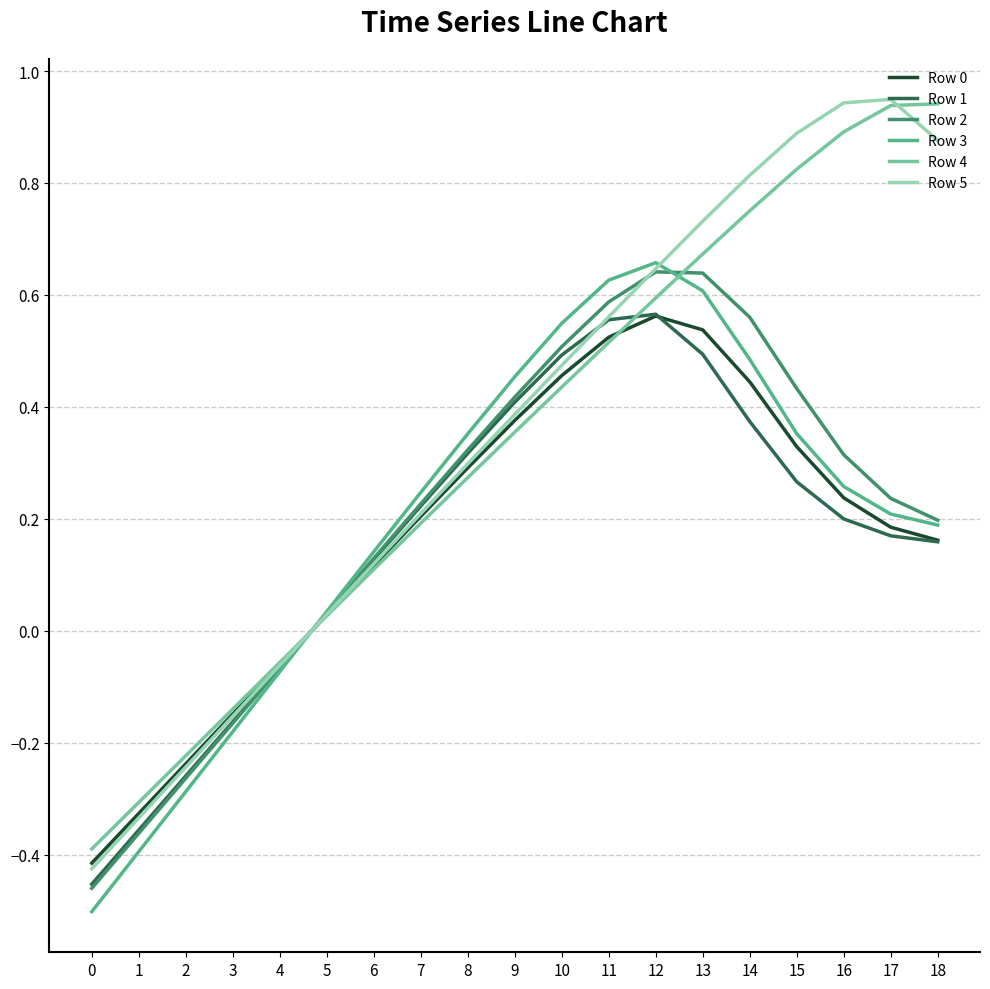

The Row 2 series shows 0.2 at 15. True or false?

False